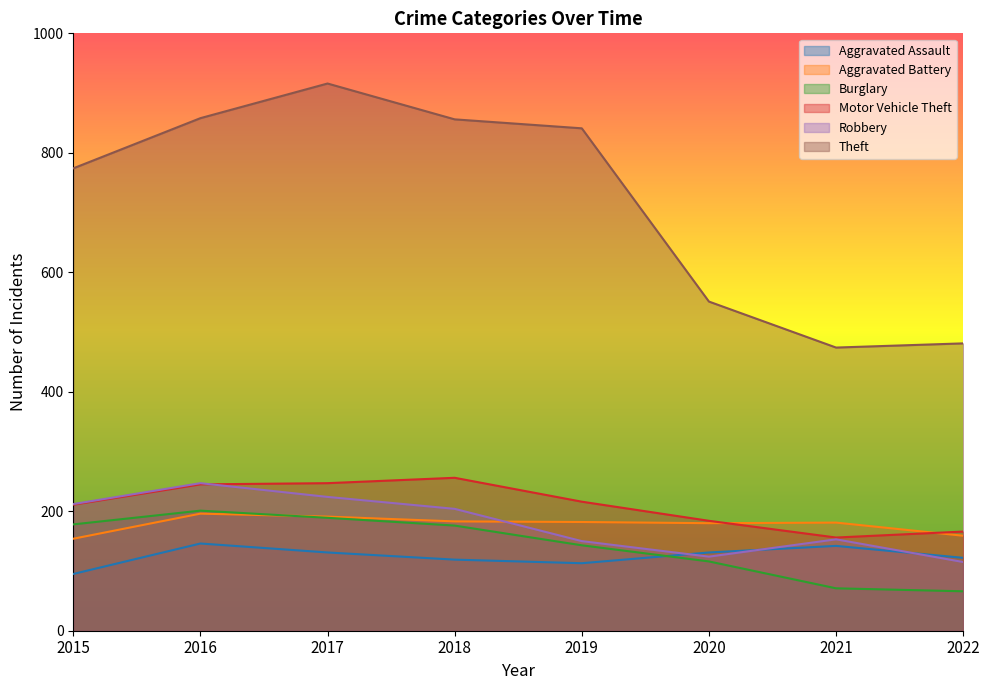

Where is Motor Vehicle Theft nearest to the value 206?

2015